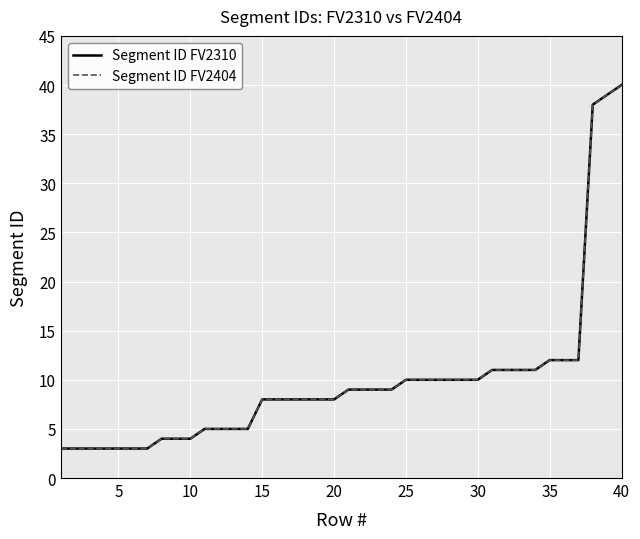

Does the chart display data point markers on the line(s)?

No